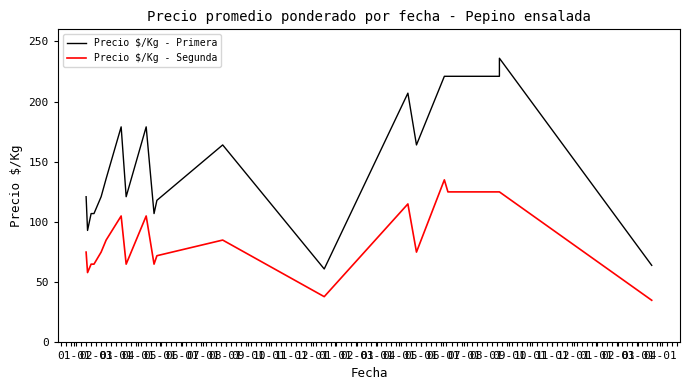

Is this an area chart (filled region under the line)?

No